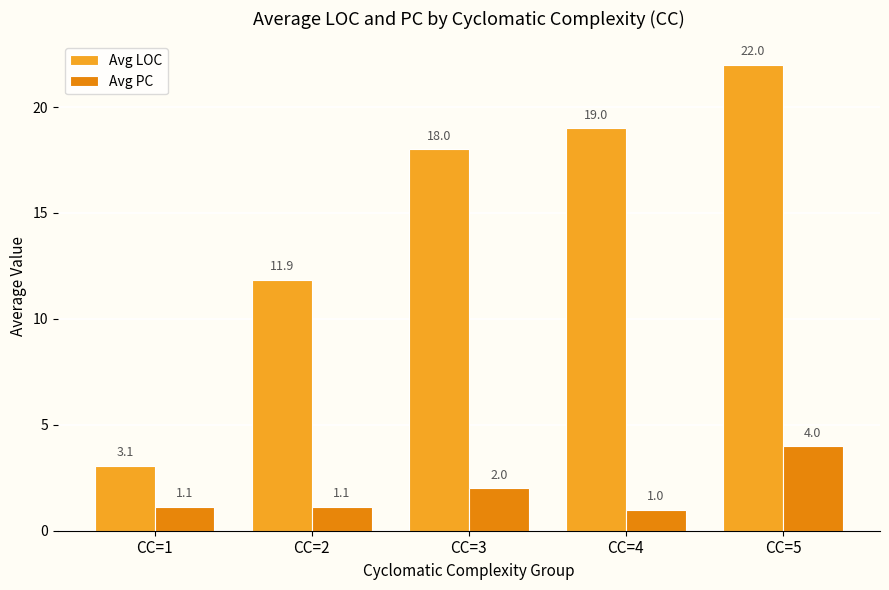

What is the approximate value of Avg LOC at CC=5?

22.0